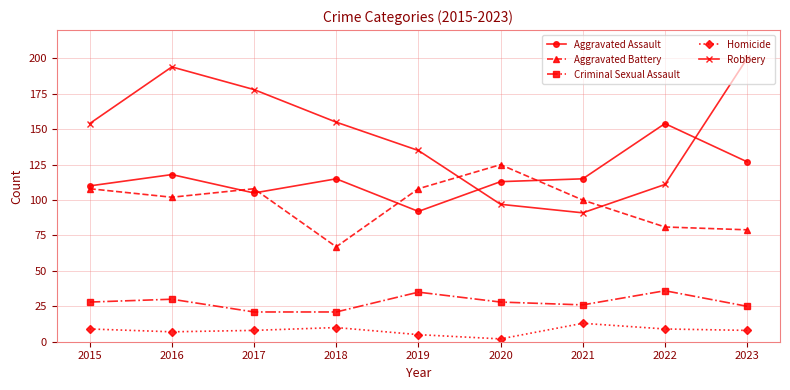

How many interior local peaks does the Aggravated Assault series have?

3